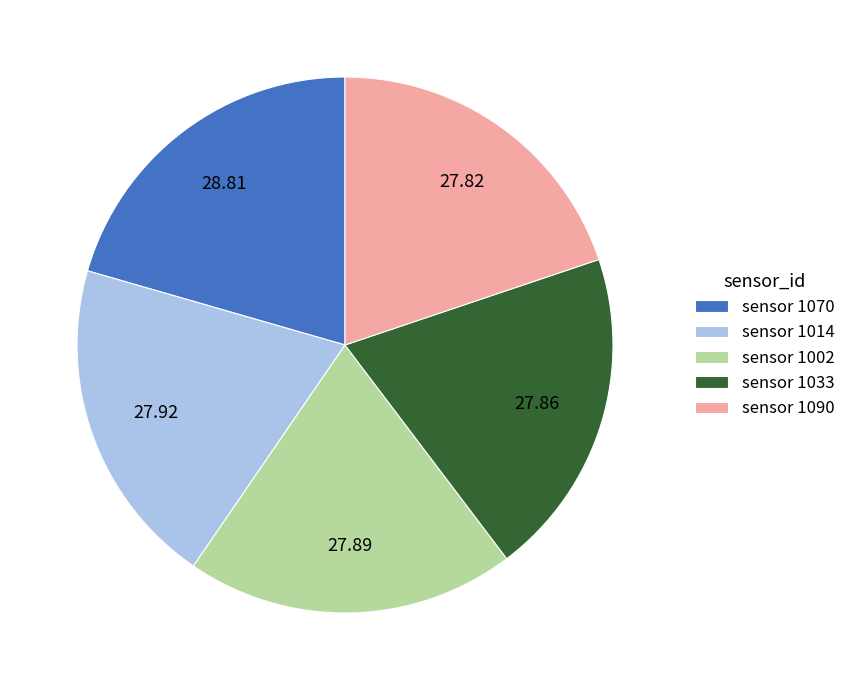

Is there a majority slice in this chart?

No